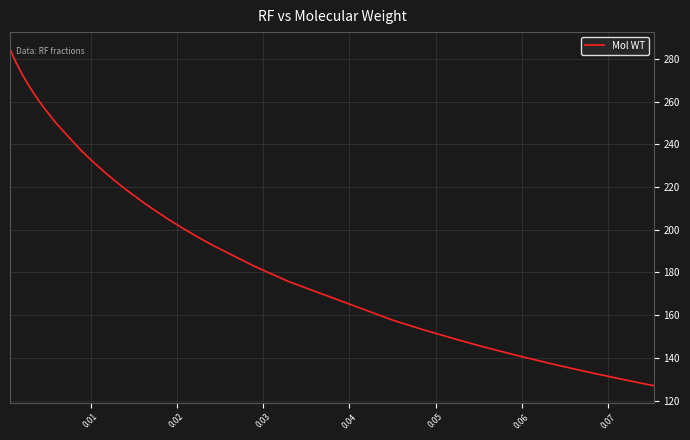

What is the difference between the maximum and minimum values?

157.7